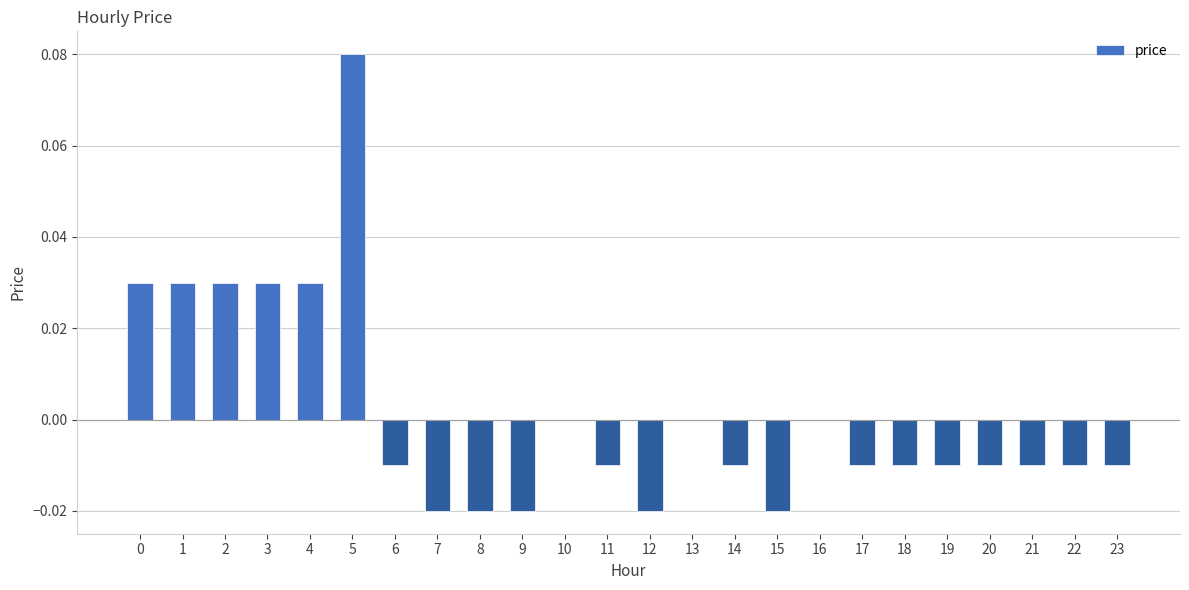

Is it true that the value at 20 is -0.0?

True